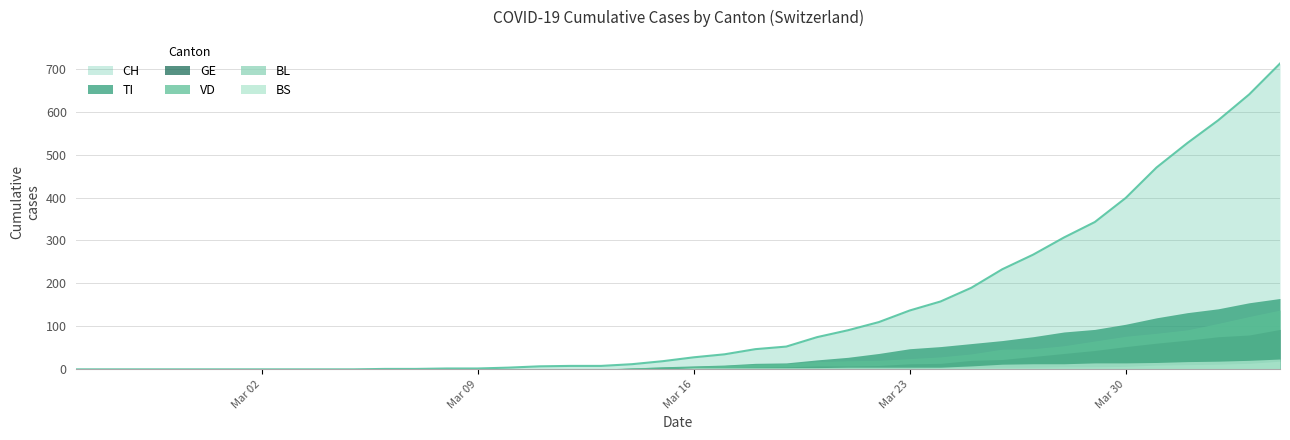

Which has a higher value, 25 or 14?

25